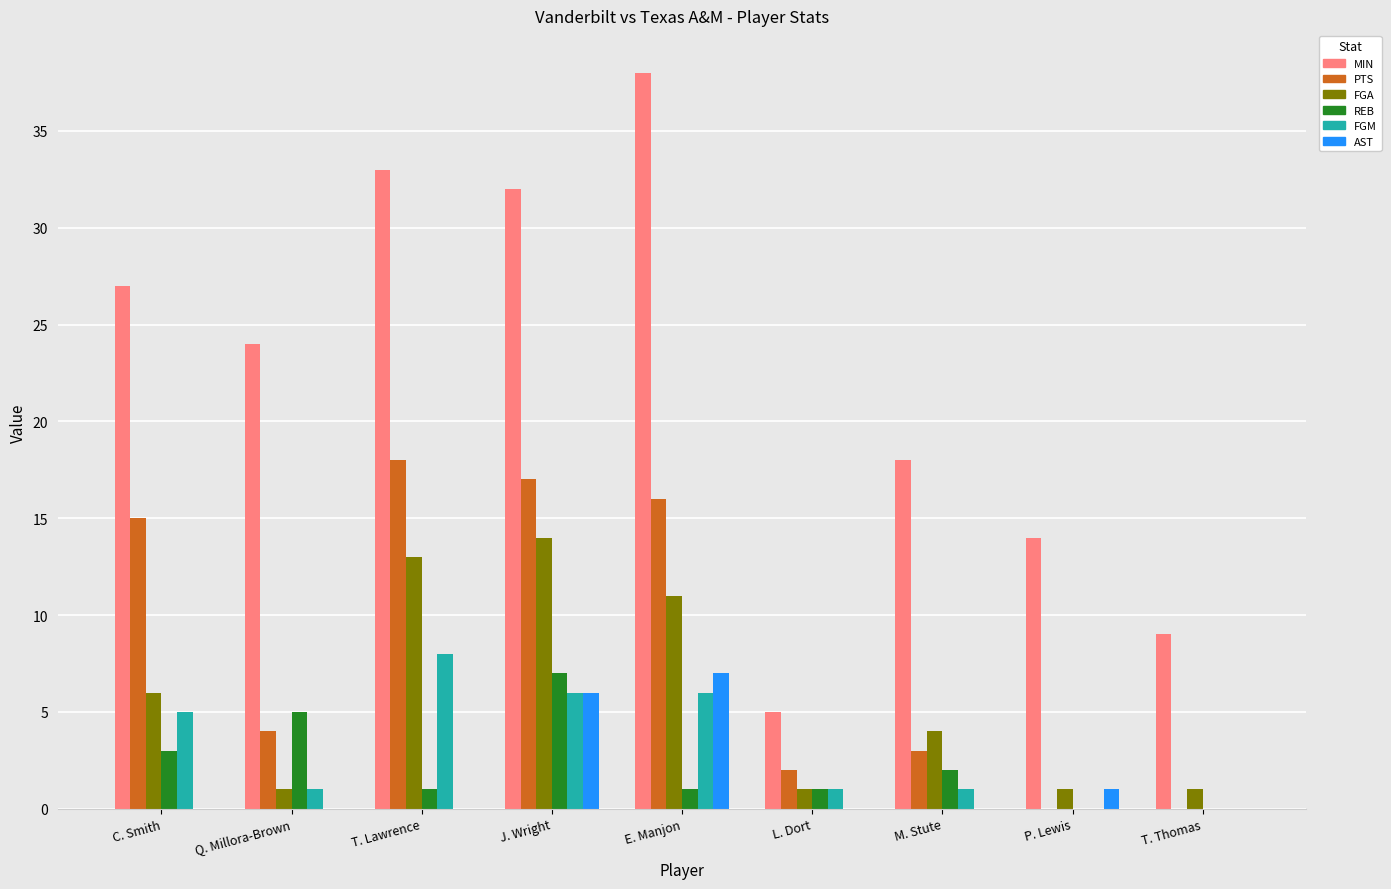

Which series changed the most between T. Lawrence and E. Manjon?

AST